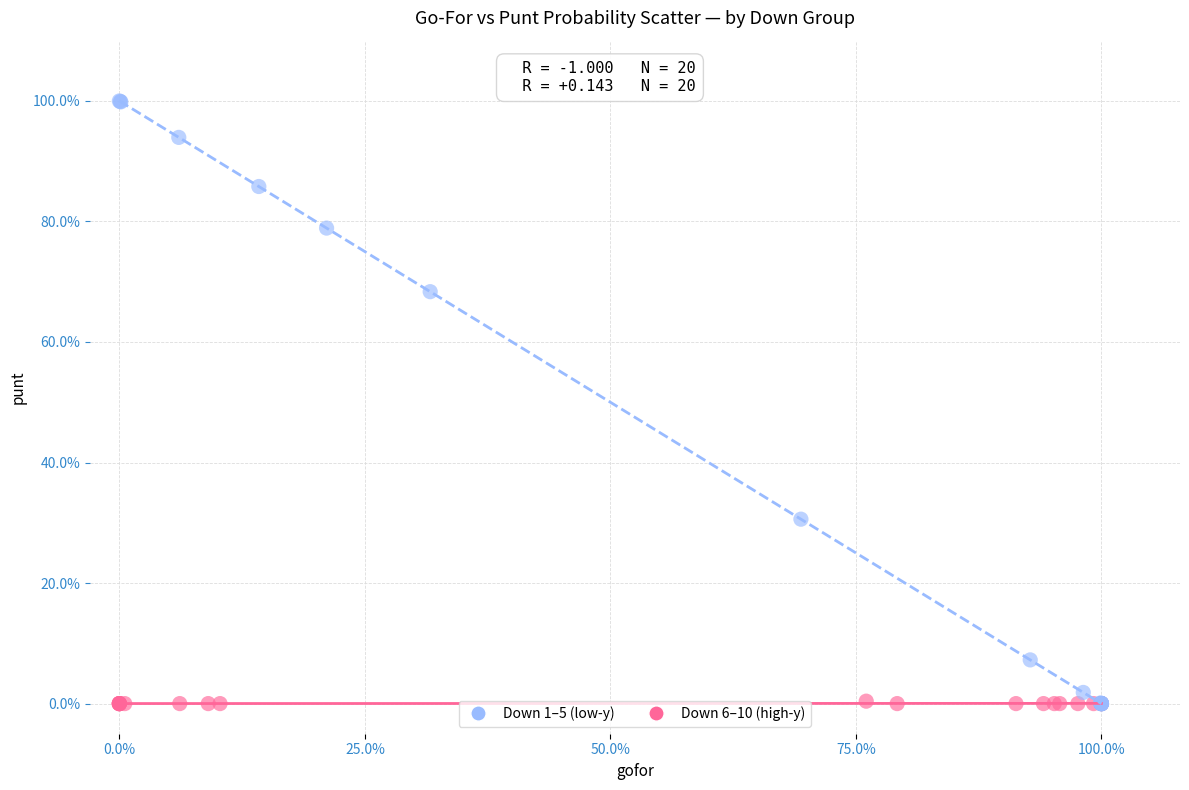

What are all the series names shown in the legend?

Down 1–5 (low-y), Down 6–10 (high-y)